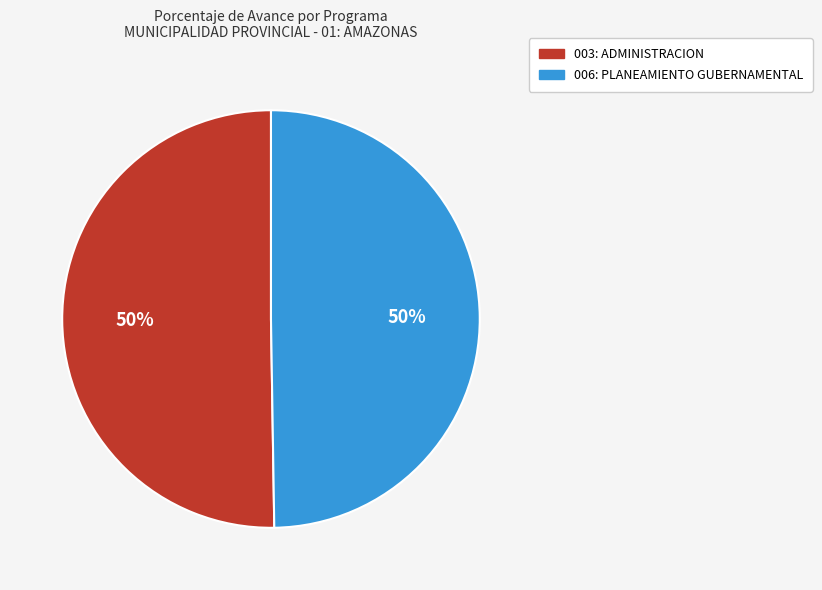

How many segments does this pie chart have?

2